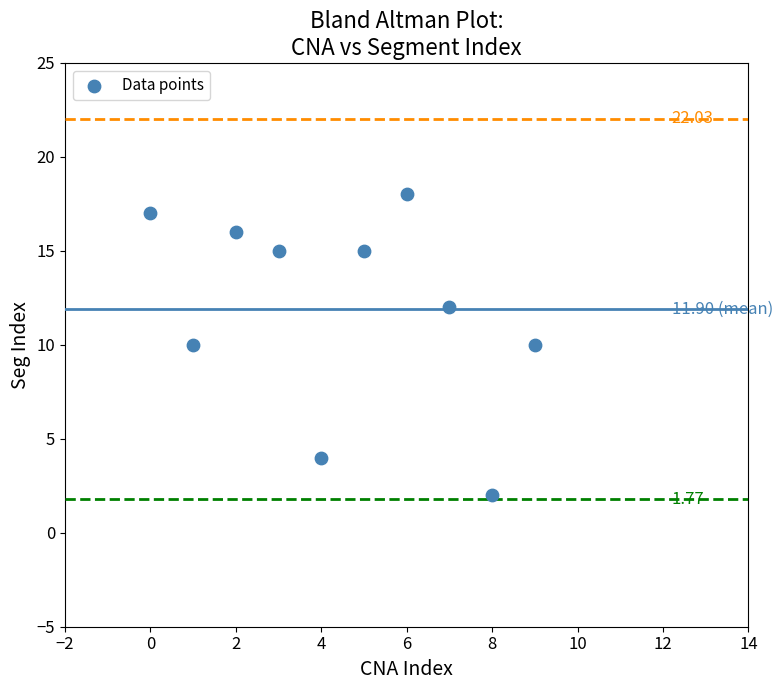

What is the range of Y values (max minus min)?

16